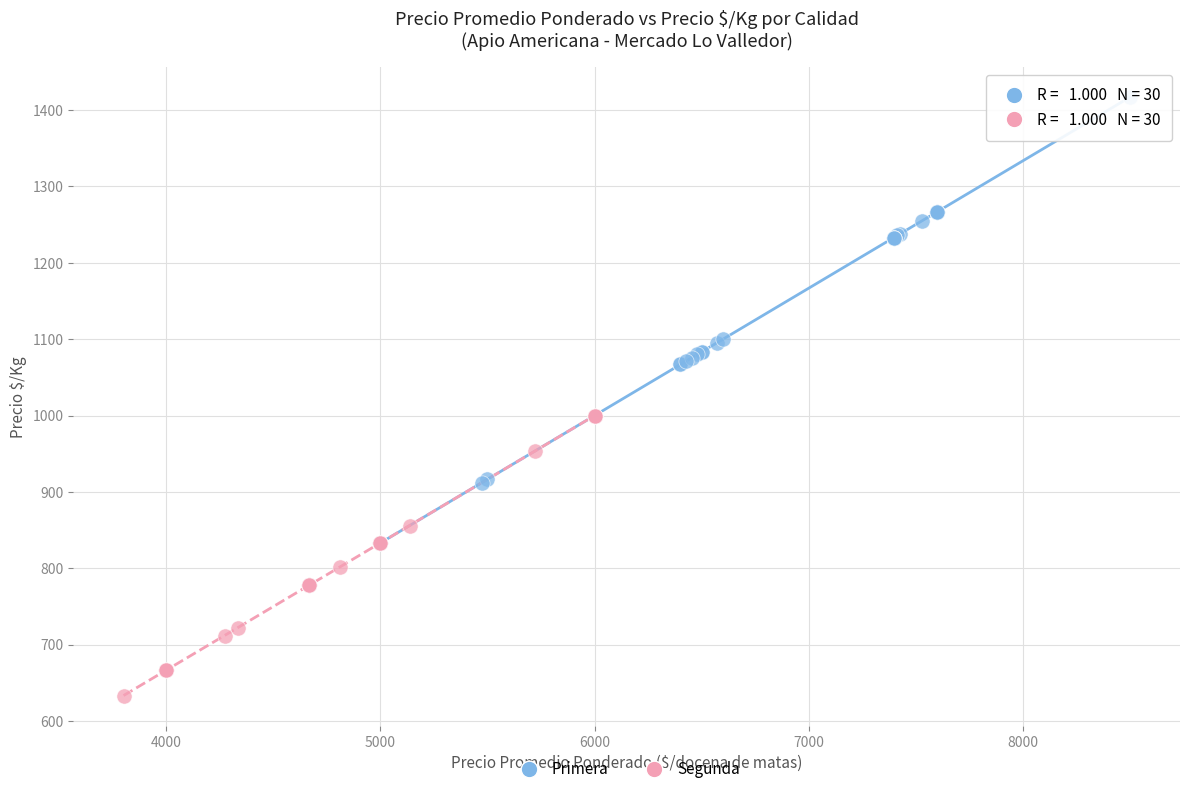

Which series reaches the maximum Y coordinate?

Primera